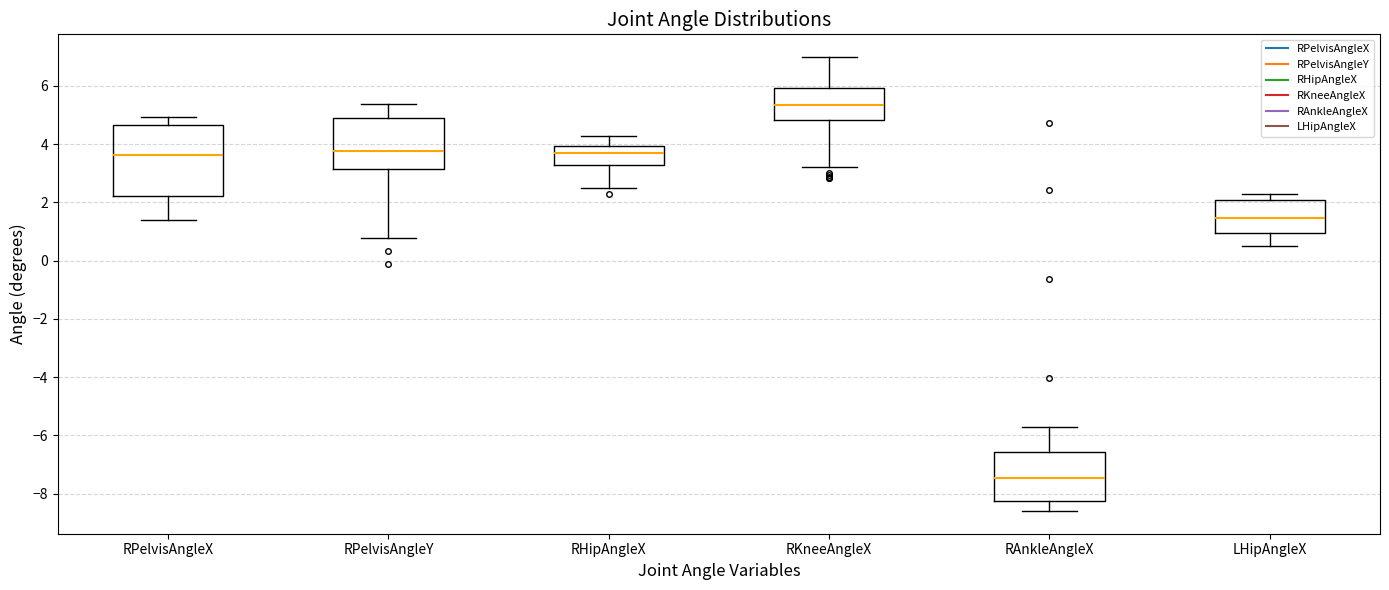

Reading left to right, read every box against the y-axis: the position of its median line, the range the box covers, and the ends of its whiskers. The values are not printed on the chart, so give them approximately, as read against the axis.

RPelvisAngleX: median 3.6, box 2.2 to 4.6, whiskers 1.4 to 5.0
RPelvisAngleY: median 3.8, box 3.2 to 4.8, whiskers 0.8 to 5.4
RHipAngleX: median 3.6, box 3.2 to 4.0, whiskers 2.4 to 4.2
RKneeAngleX: median 5.4, box 4.8 to 6.0, whiskers 3.2 to 7.0
RAnkleAngleX: median -7.4, box -8.2 to -6.6, whiskers -8.6 to -5.8
LHipAngleX: median 1.4, box 1.0 to 2.0, whiskers 0.6 to 2.2